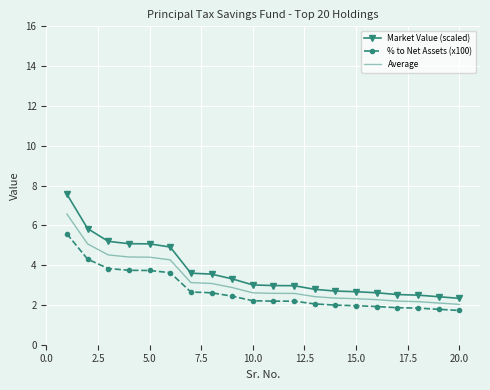

Rank the series by their maximum value, from highest to lowest.

Market Value (scaled), Average, % to Net Assets (x100)